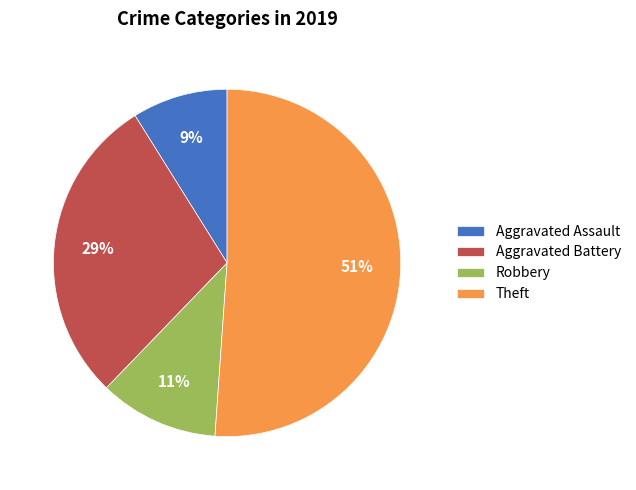

Which slice is the smallest?

Aggravated Assault